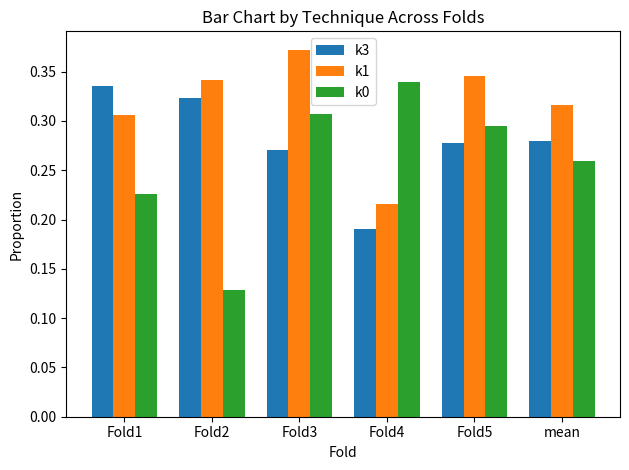

How many bars are there in total?

18